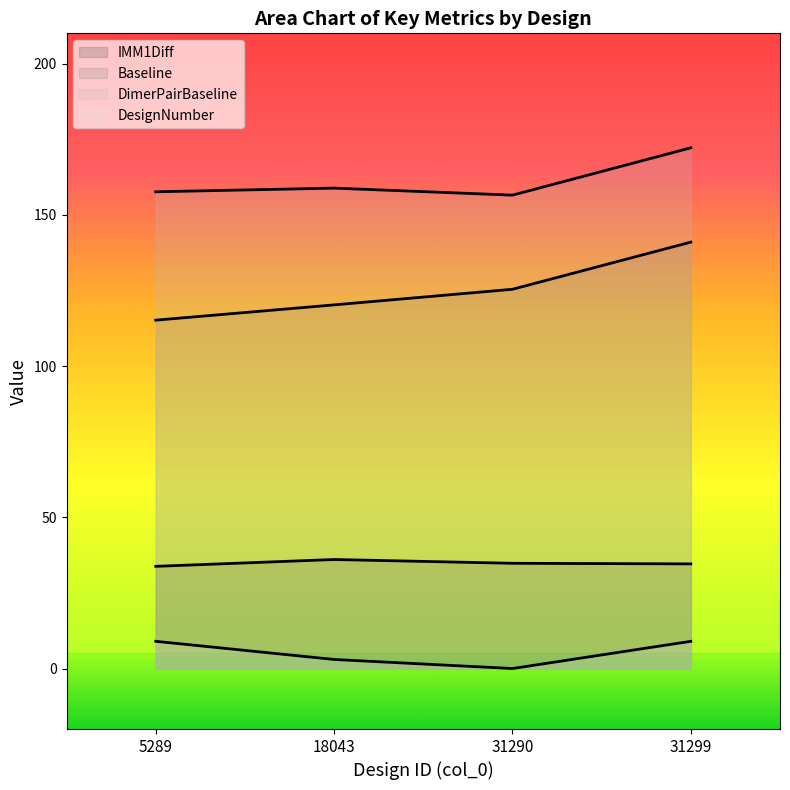

Between 31290 and 31299, which is larger?

31290